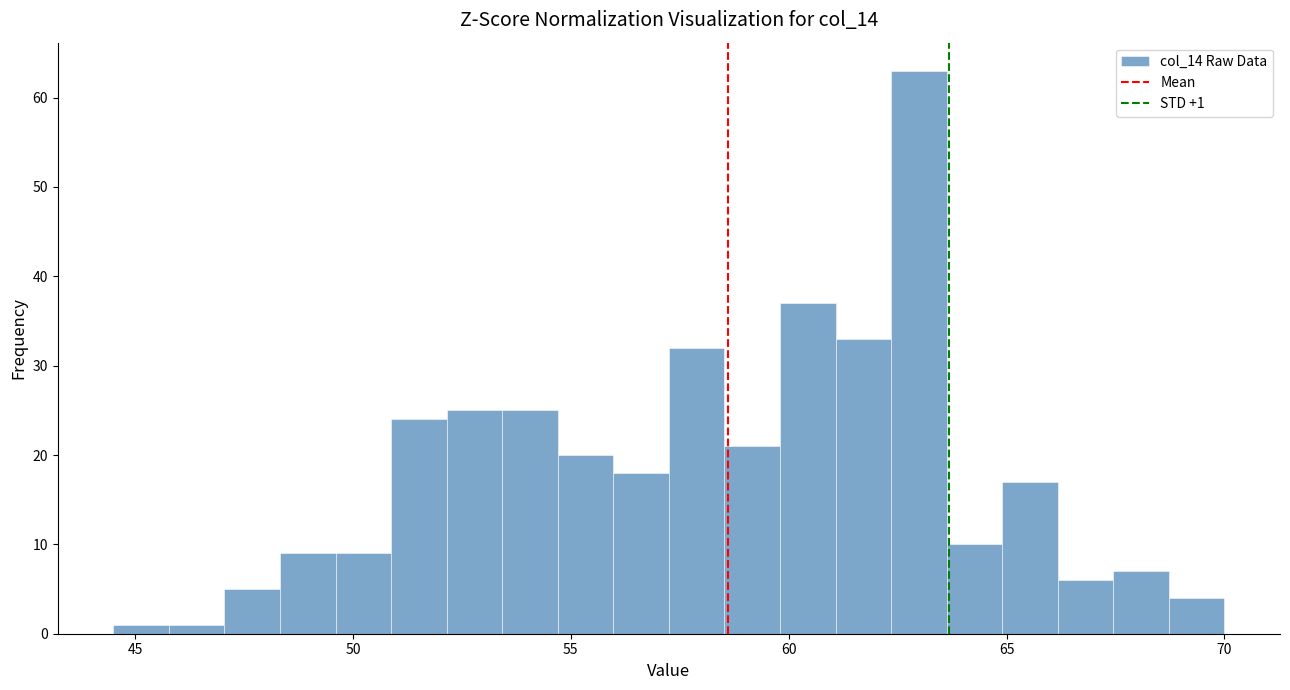

Read against the x-axis, roughly where is the centre of the tallest bar?

63.0